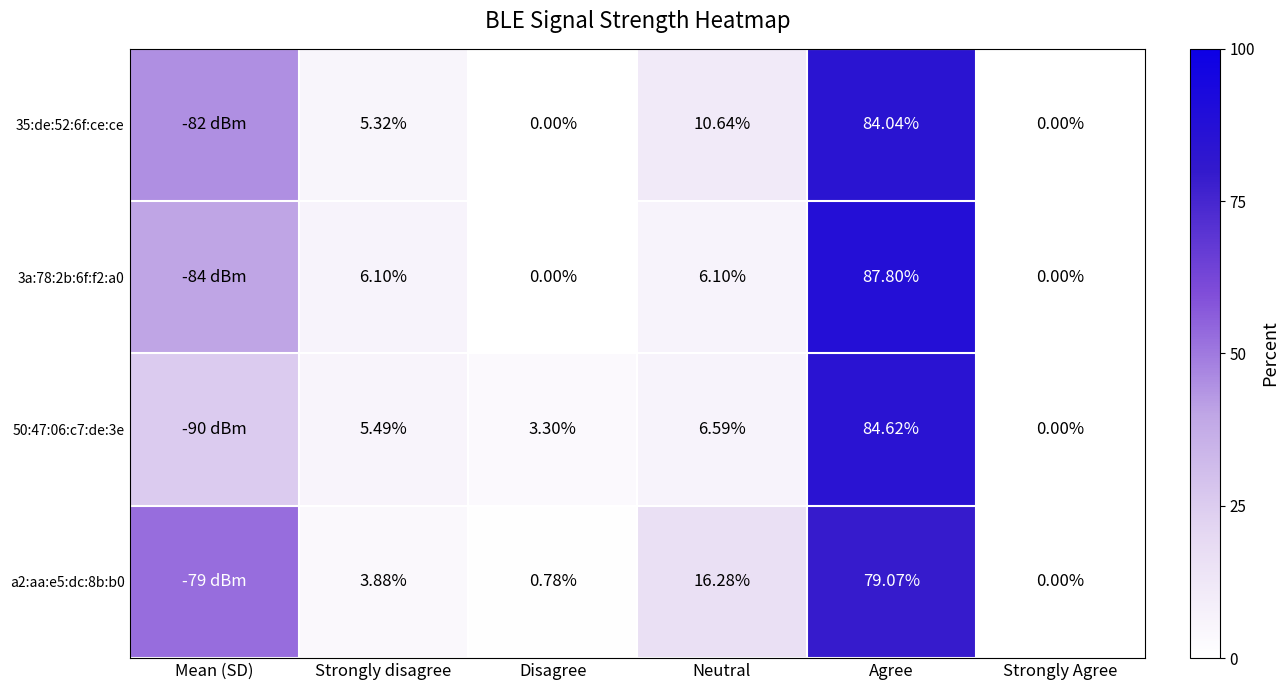

List the labels in order of a2:aa:e5:dc:8b:b0 value, smallest first.

Strongly Agree, Disagree, Strongly disagree, Neutral, Mean (SD), Agree